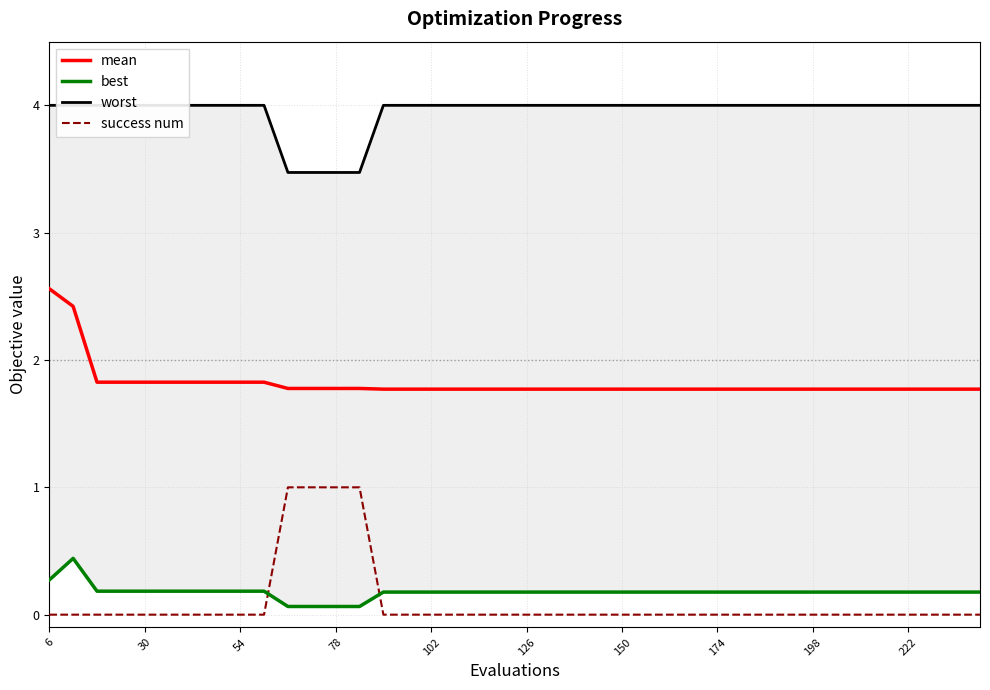

True or false: worst has more than 2 interior local peaks.

False